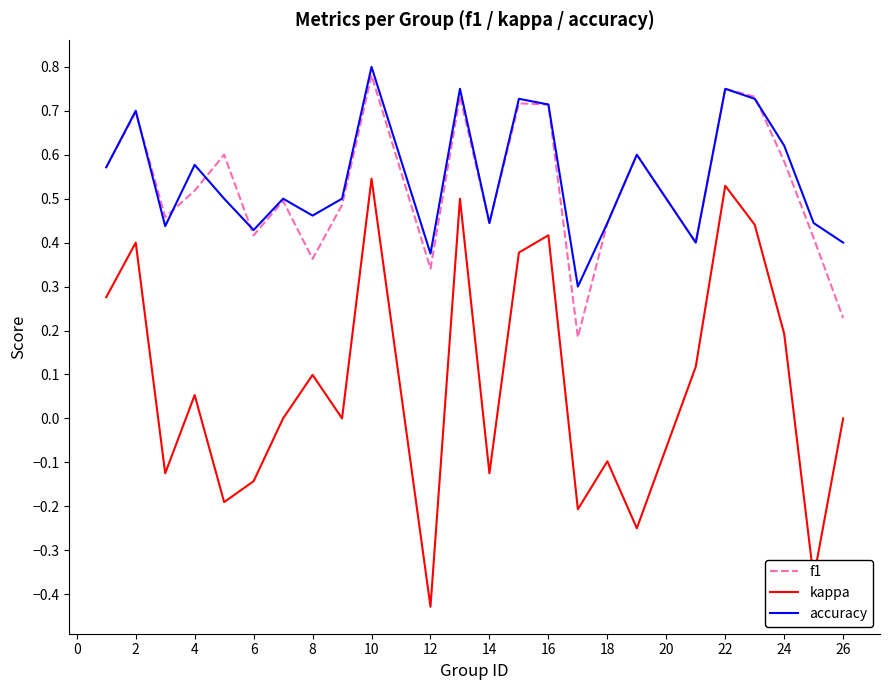

True or false: f1 and kappa intersect in this chart.

False